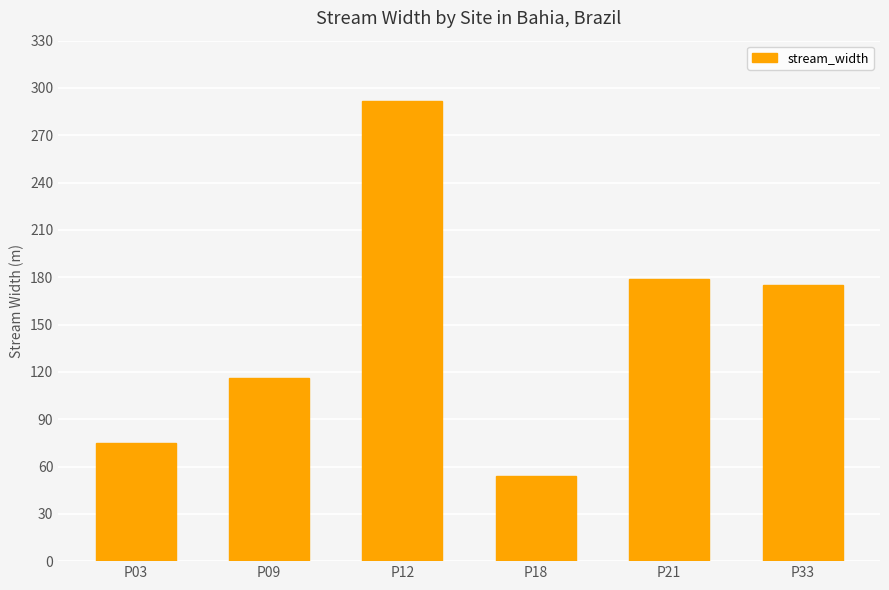

Count the number of data series in this chart.

1